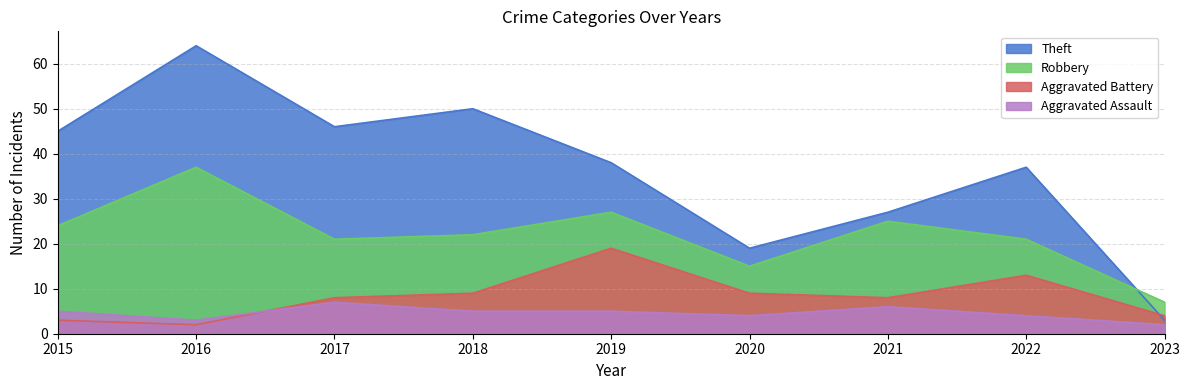

What are all the series names shown in the legend?

Theft, Robbery, Aggravated Battery, Aggravated Assault